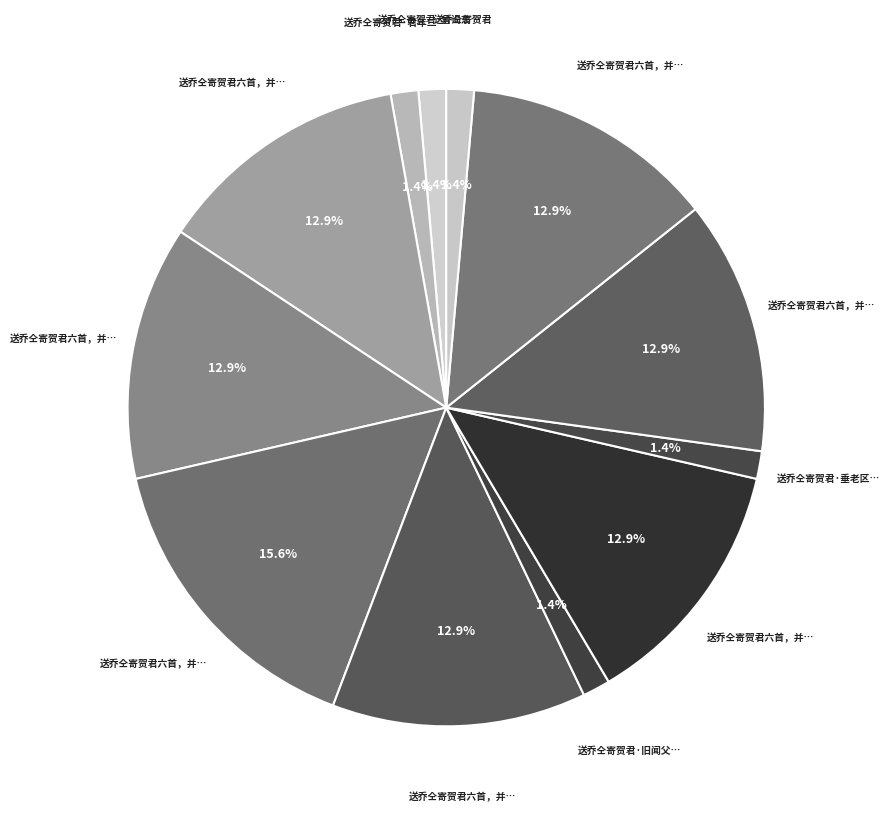

How many slices are in this pie chart?

12